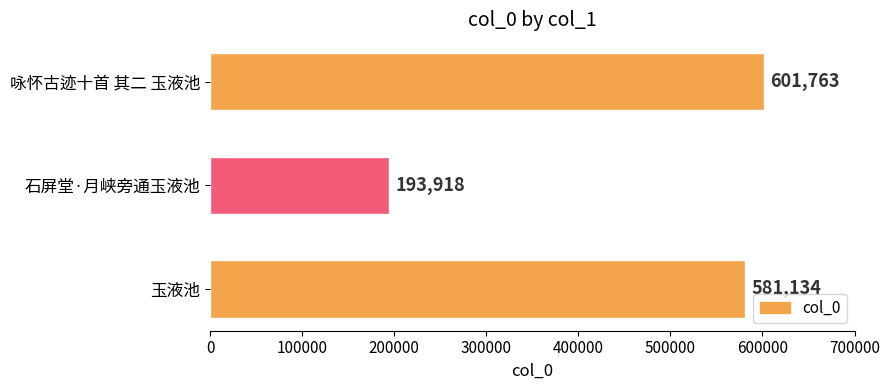

The value at 玉液池 is 119811. True or false?

False